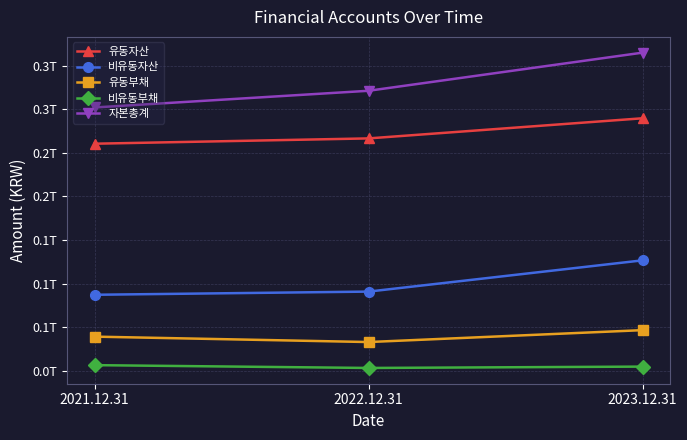

Rank the series at 2022.12.31 from highest to lowest value.

자본총계, 유동자산, 비유동자산, 유동부채, 비유동부채